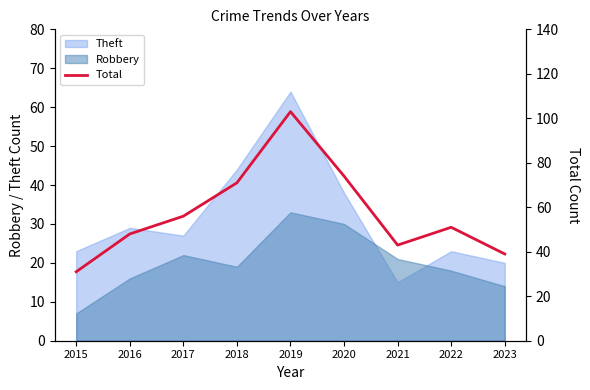

At which category does the data reach its first local peak?

2019